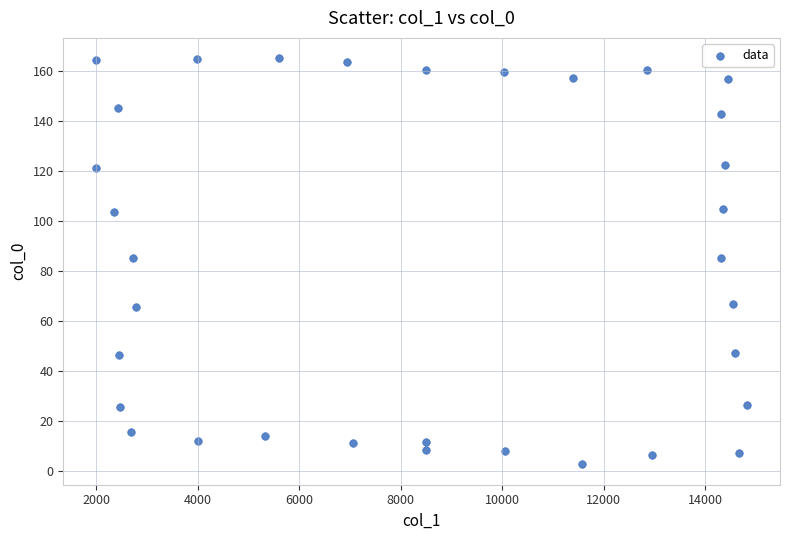

What is the range of X values (max minus min)?

12843.8